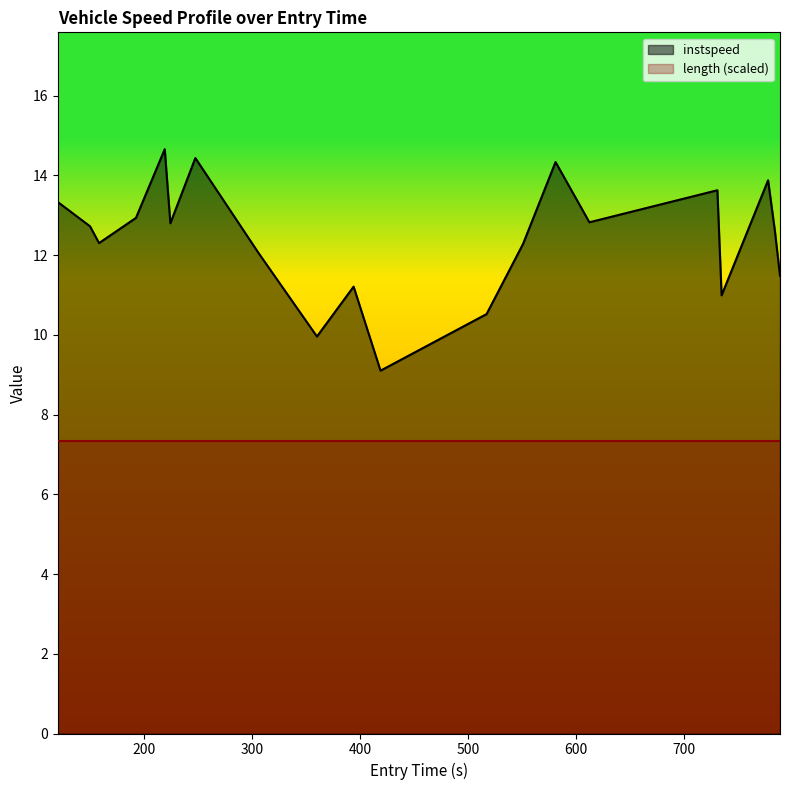

Rank the series by their maximum value, from highest to lowest.

instspeed, length (scaled)